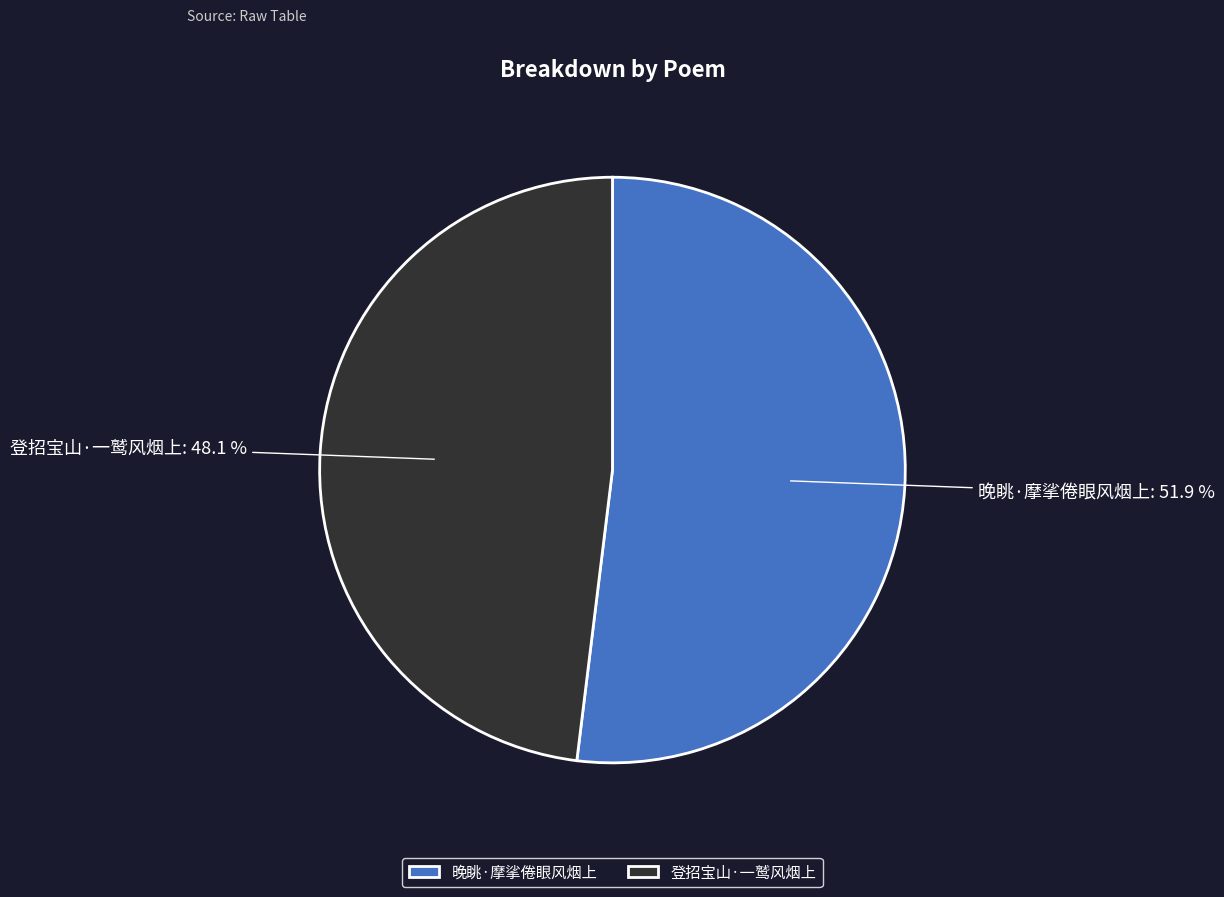

What is the ratio of the value at 晚眺·摩挲倦眼风烟上 to the value at 登招宝山·一鹫风烟上?

1.1